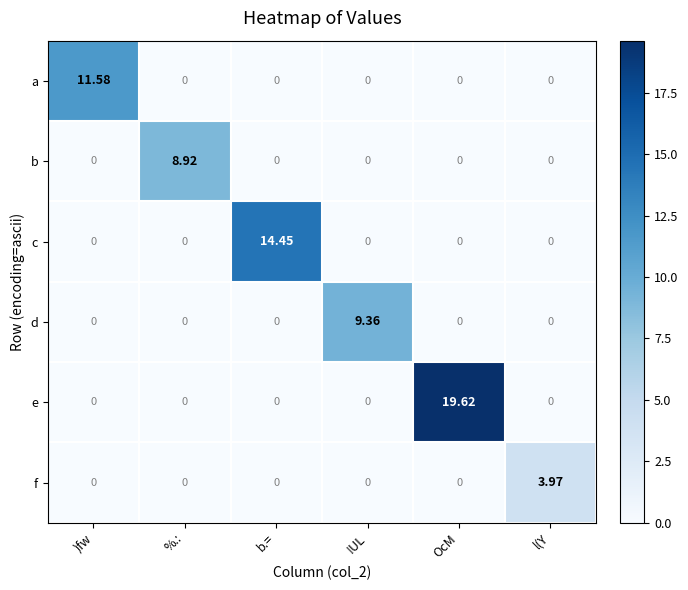

Which series changed the most between !UL and l(Y?

d